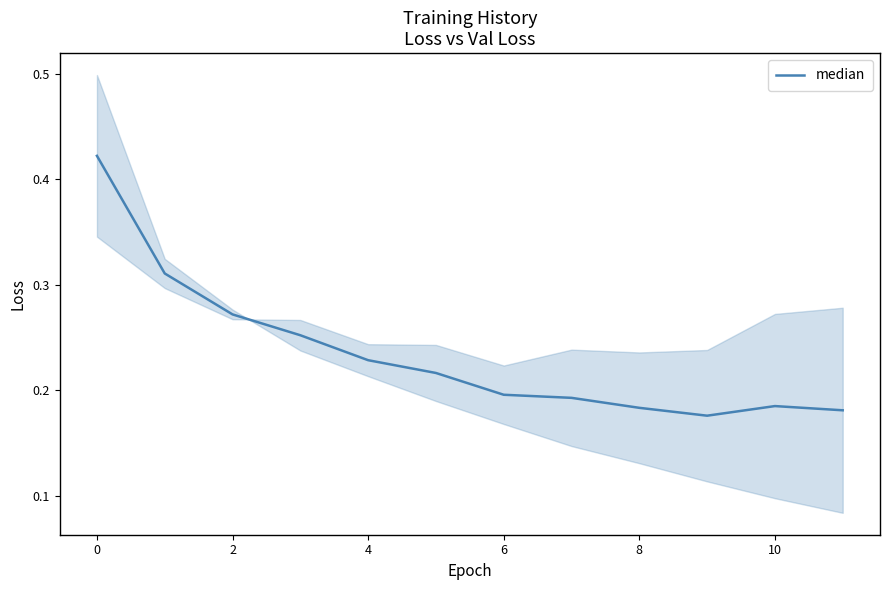

How many lines are shown in the chart?

1